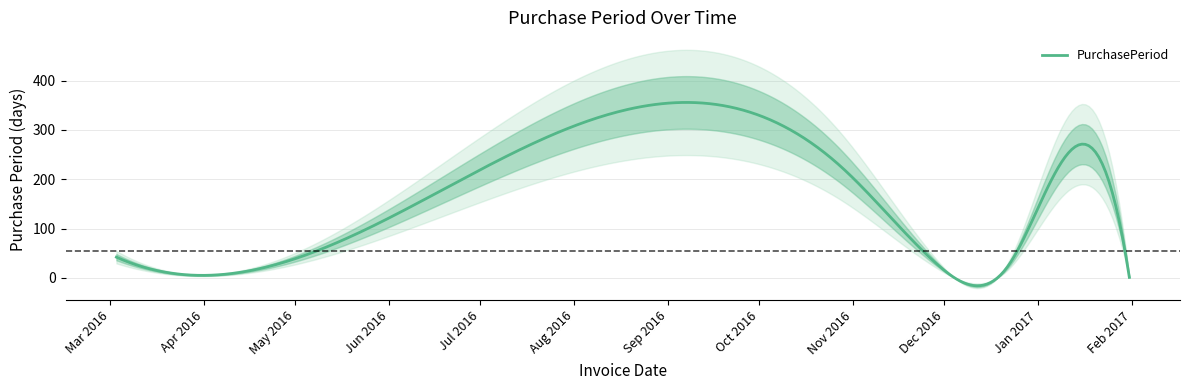

Does the chart display data point markers on the line(s)?

No